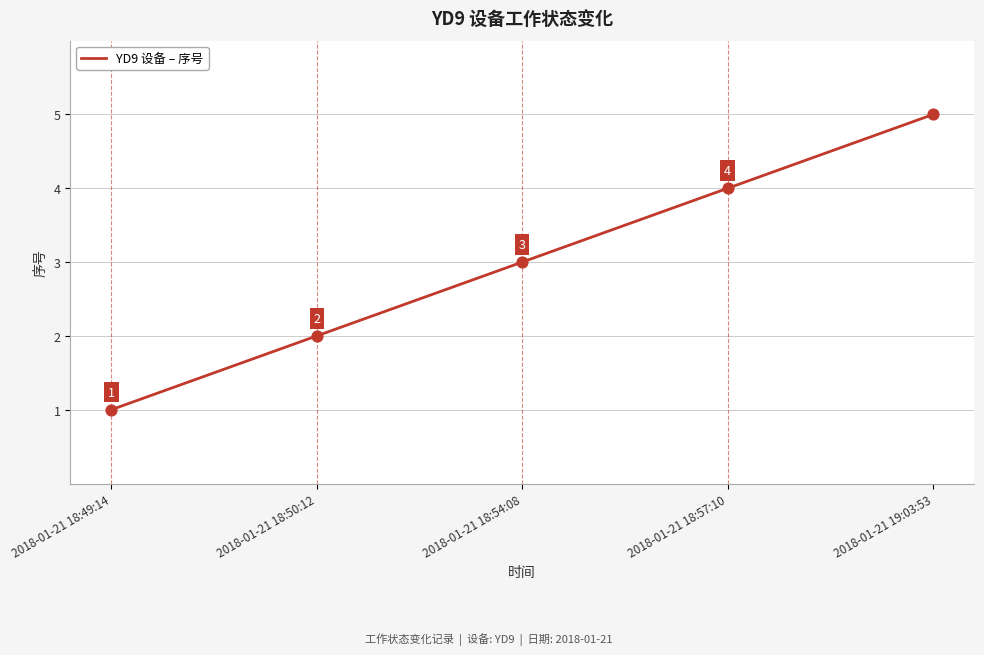

Between 2018-01-21 18:49:14 and 2018-01-21 19:03:53, which is larger?

2018-01-21 19:03:53